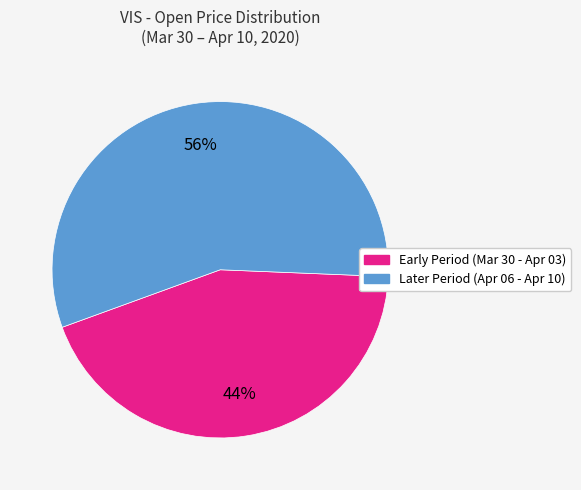

Does any single category account for the majority?

Yes